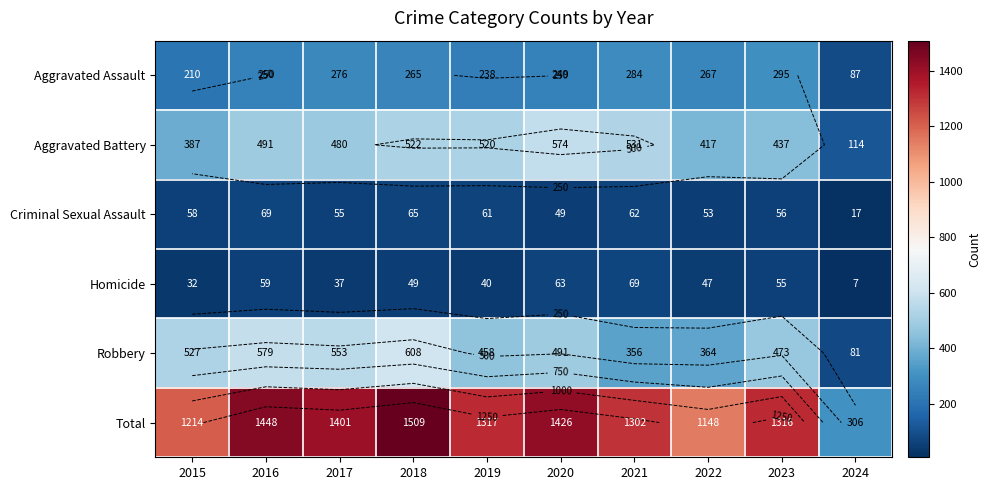

What is the sum of all Robbery values?

4490